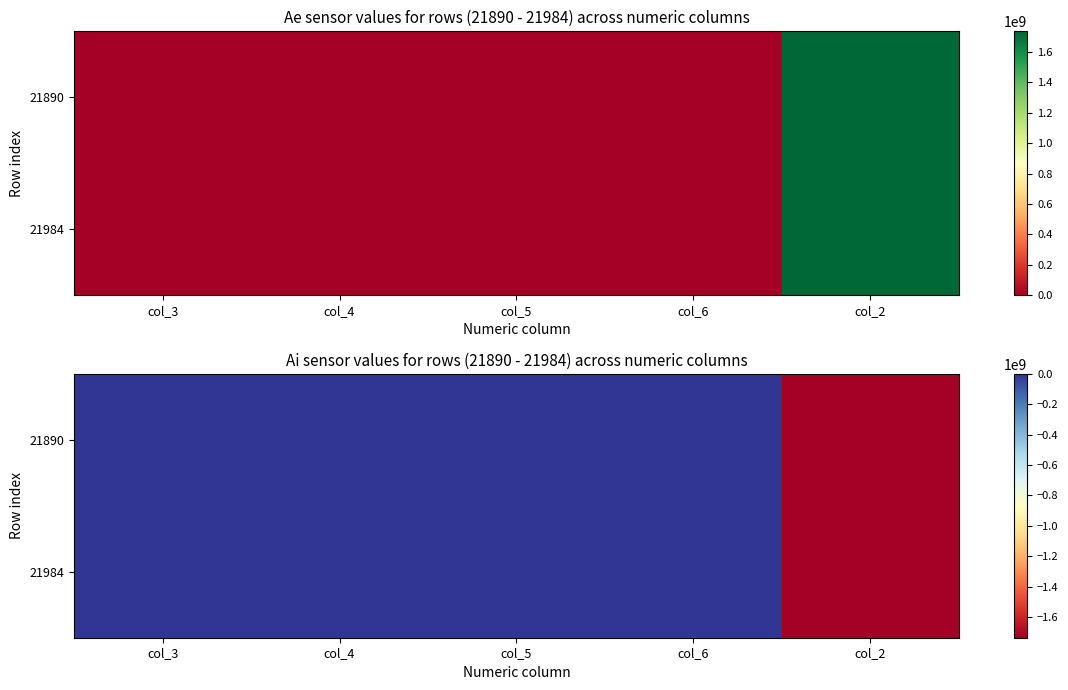

The value of 21984 at col_2 is -1735635261.9. True or false?

True